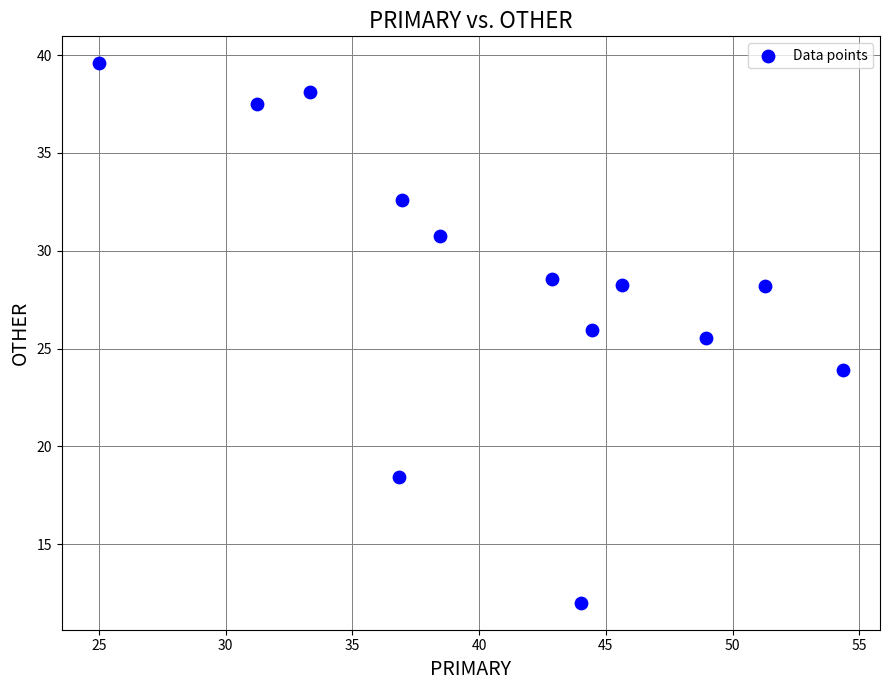

What Y value in the scatter plot is closest to 25?

25.5